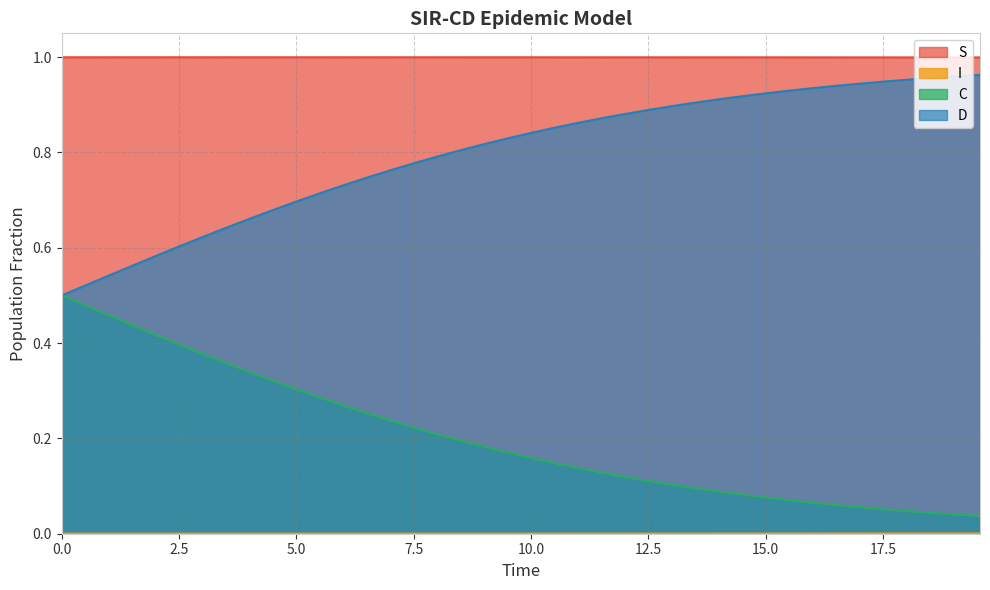

True or false: C and S intersect in this chart.

False